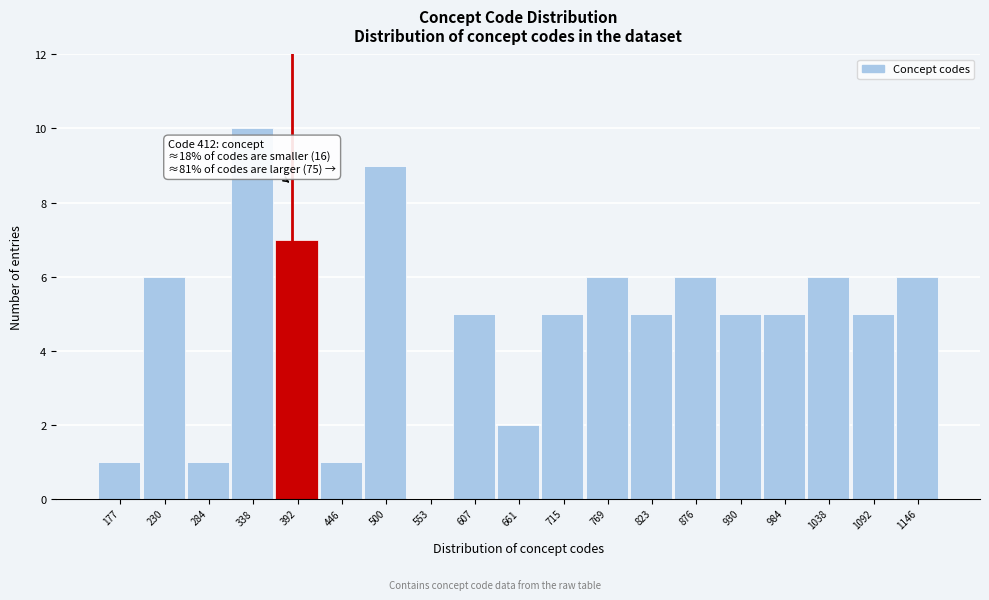

Reading left to right, extract all data points from this chart.

177=1	230=6	284=1	338=10	392=7	446=1	500=9	553=0	607=5	661=2	715=5	769=6	823=5	876=6	930=5	984=5	1038=6	1092=5	1146=6